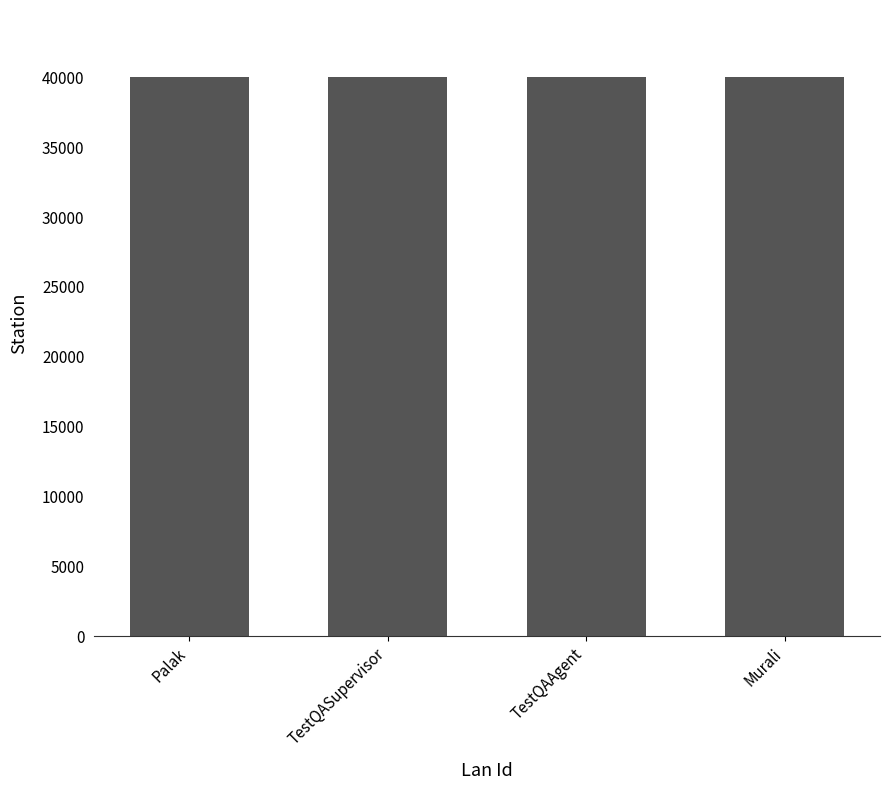

What is the difference between the values at TestQASupervisor and TestQAAgent?

8